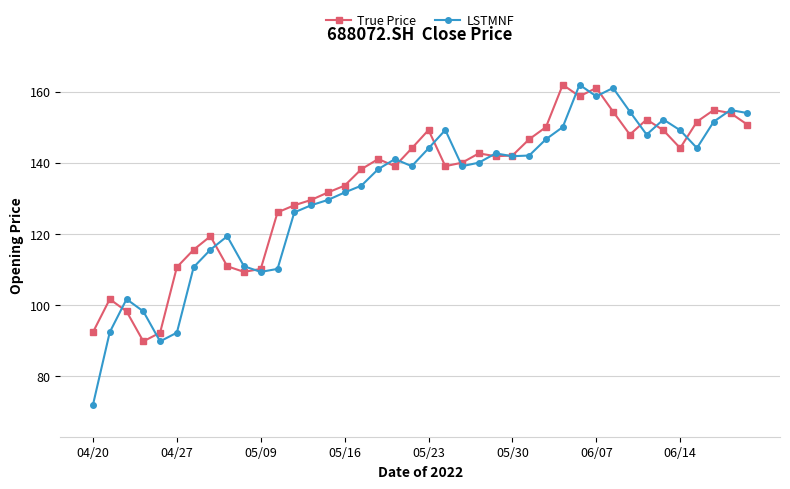

What is the difference between the maximum and minimum values in the LSTMNF series?

90.0